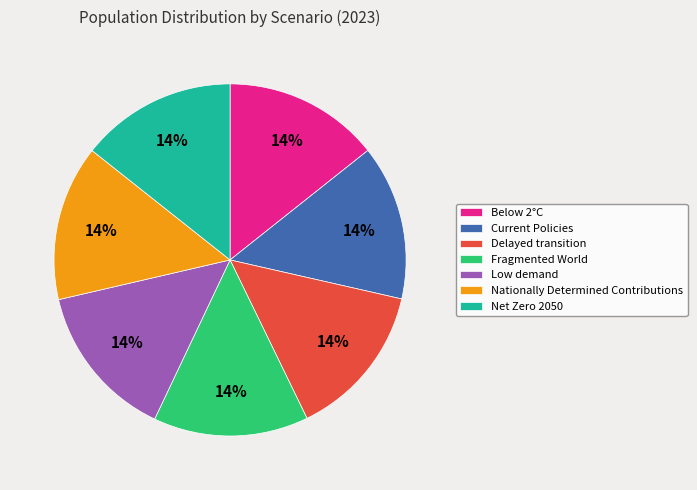

Combined, do Below 2°C and Low demand account for over 50%?

No